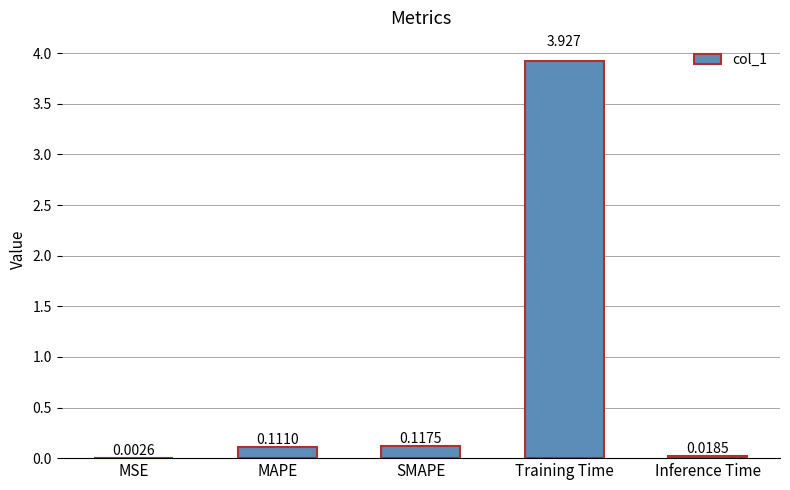

Between SMAPE and Inference Time, which is larger?

SMAPE